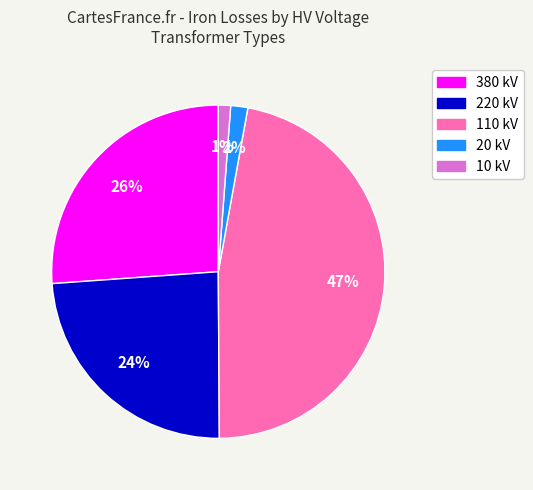

To the nearest percent, what is the average slice percentage?

20%